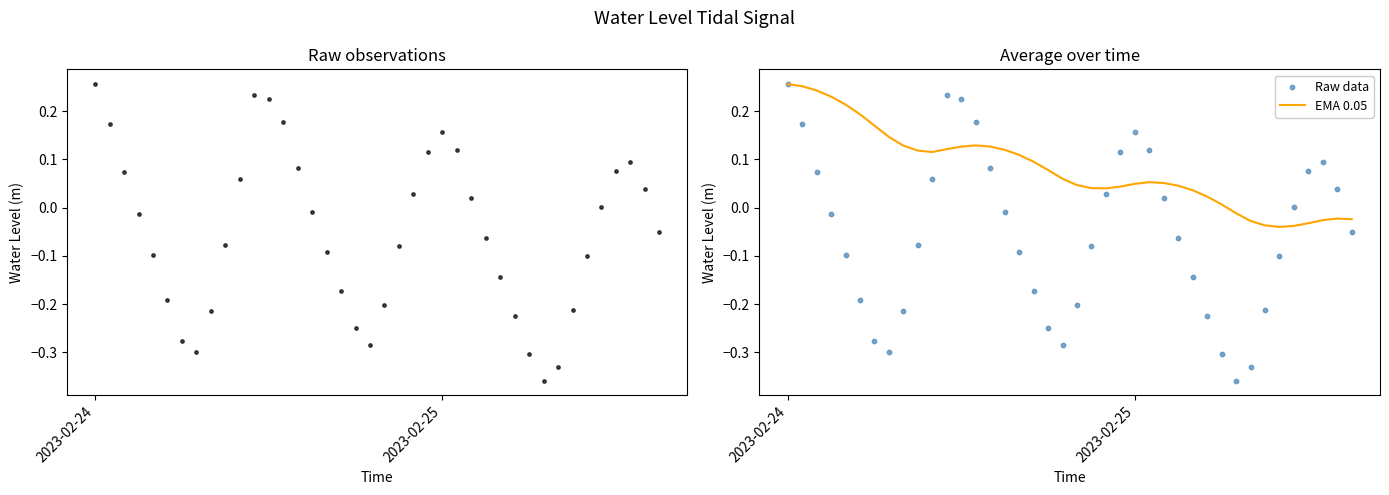

Which series has the largest total across all categories?

EMA 0.05